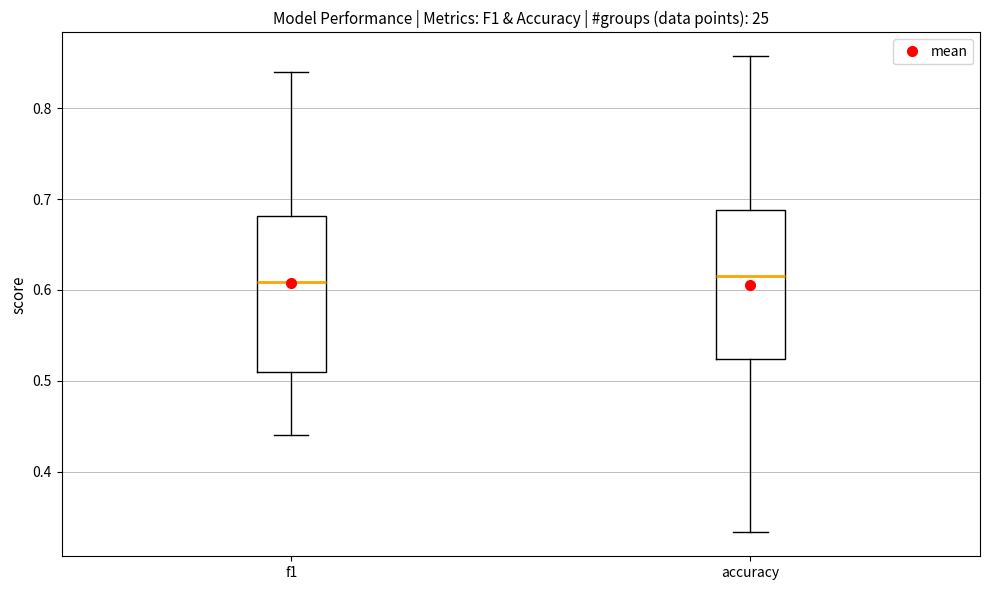

Reading left to right, transcribe this box plot: for each box, give where its median line is, the range the box spans, and where its two whiskers end, as read against the y-axis. The values are not printed on the chart, so give them approximately, as read against the axis.

f1: median 0.61, box 0.51 to 0.68, whiskers 0.44 to 0.84
accuracy: median 0.62, box 0.52 to 0.69, whiskers 0.33 to 0.86